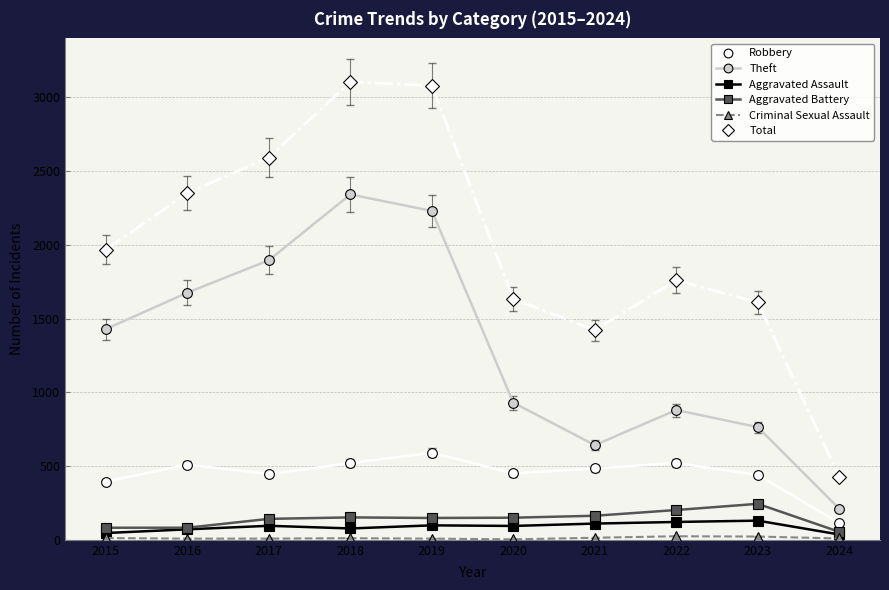

Which series has the largest total across all categories?

Total